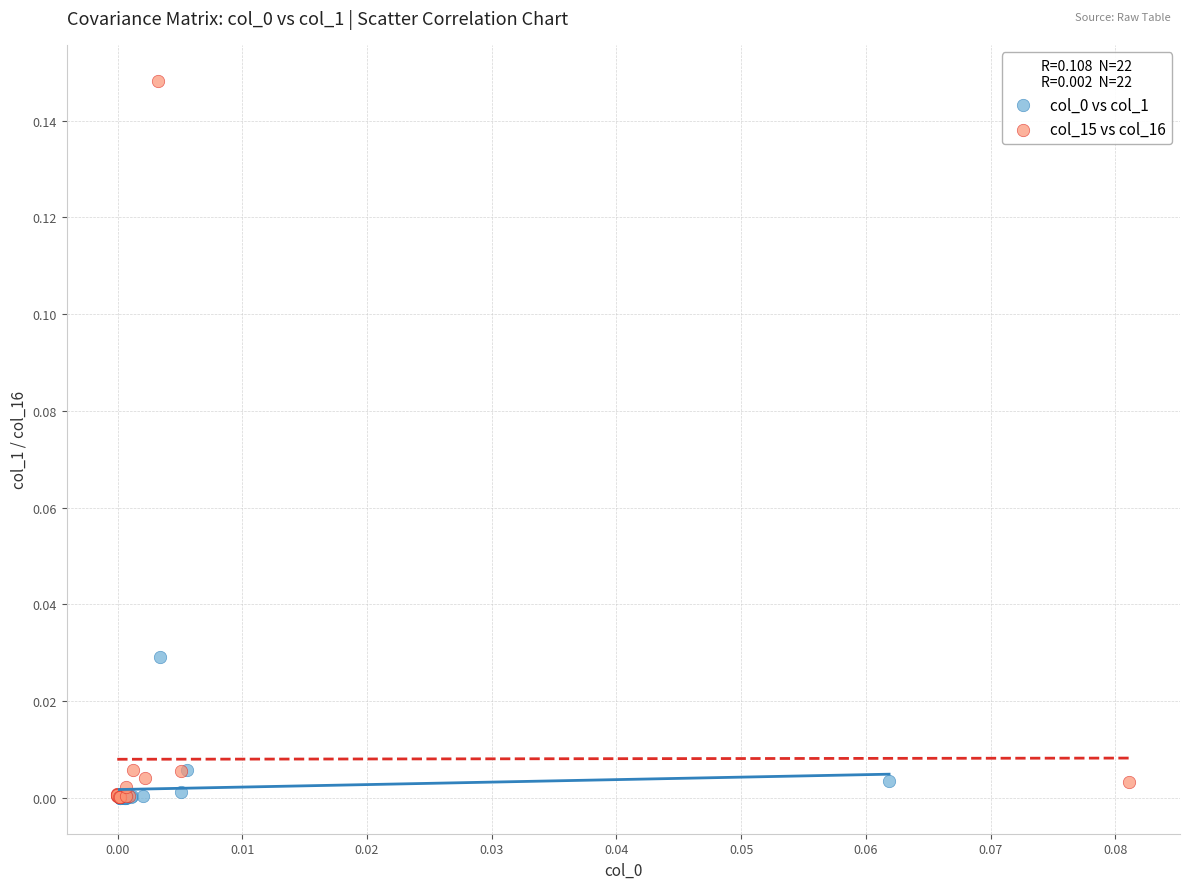

Which series has the widest spread of Y values?

col_15 vs col_16